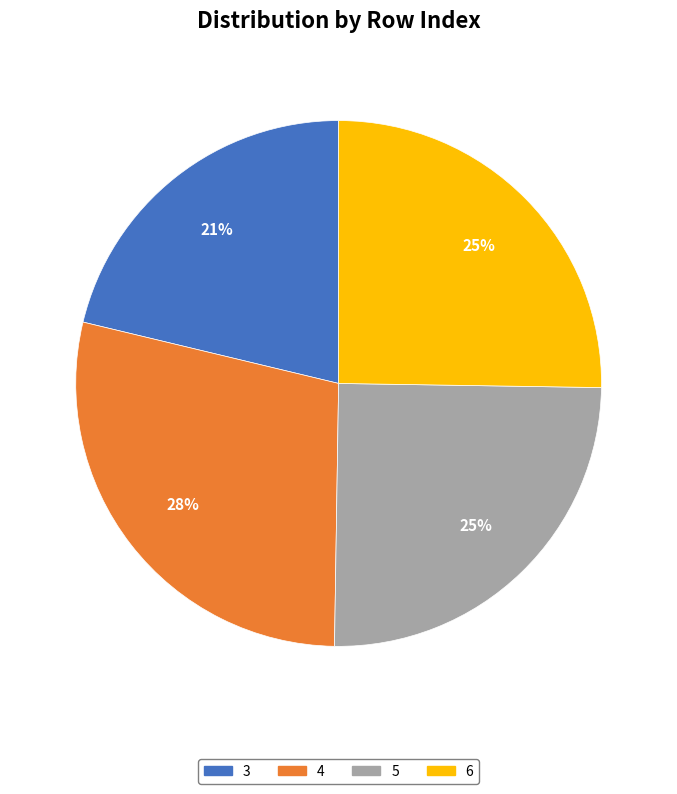

Which category has the smallest portion of the pie?

3